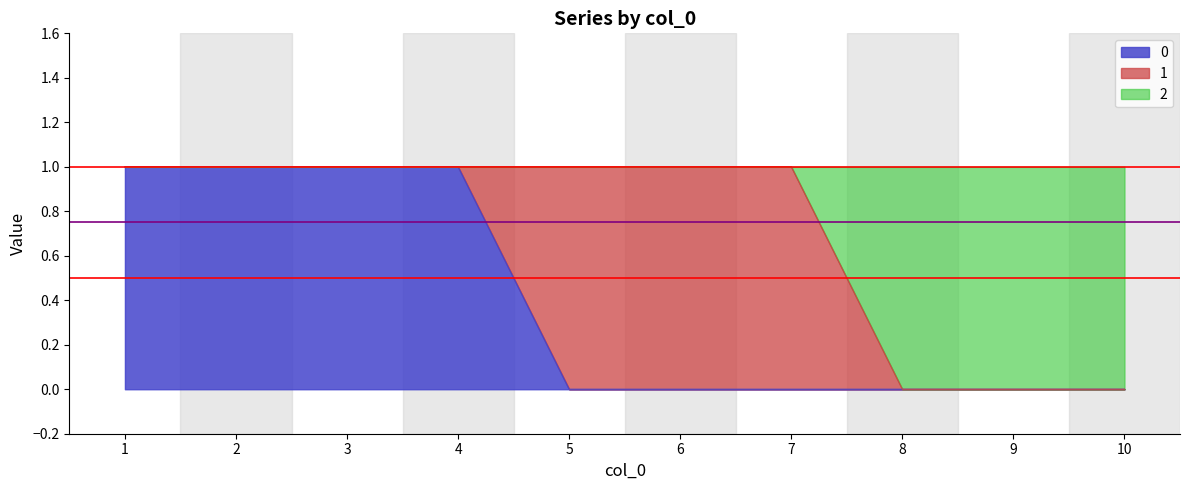

What is the greatest value displayed?

1